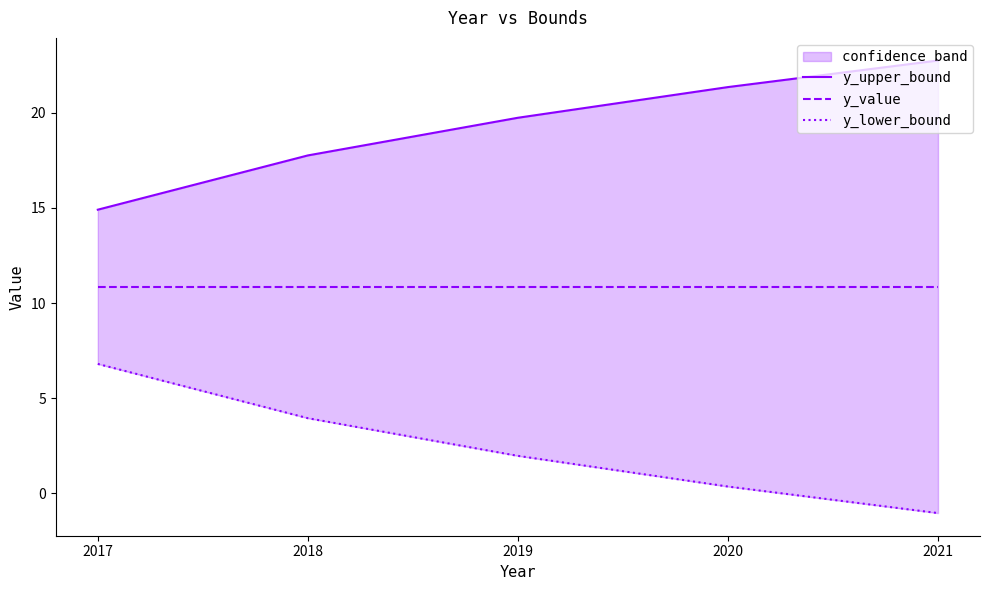

What is the value of the y_value point at the 3rd from the left?

10.9